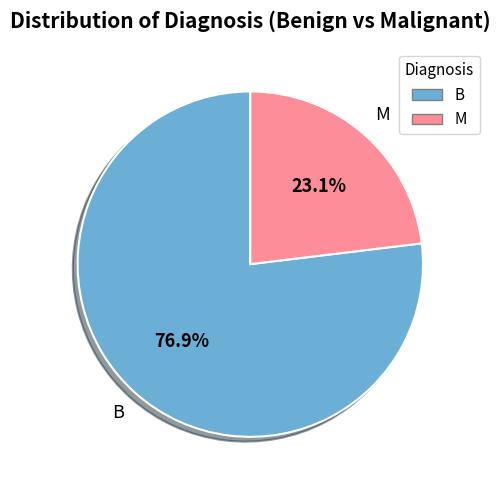

What percentage is NOT represented by B?

23.1%